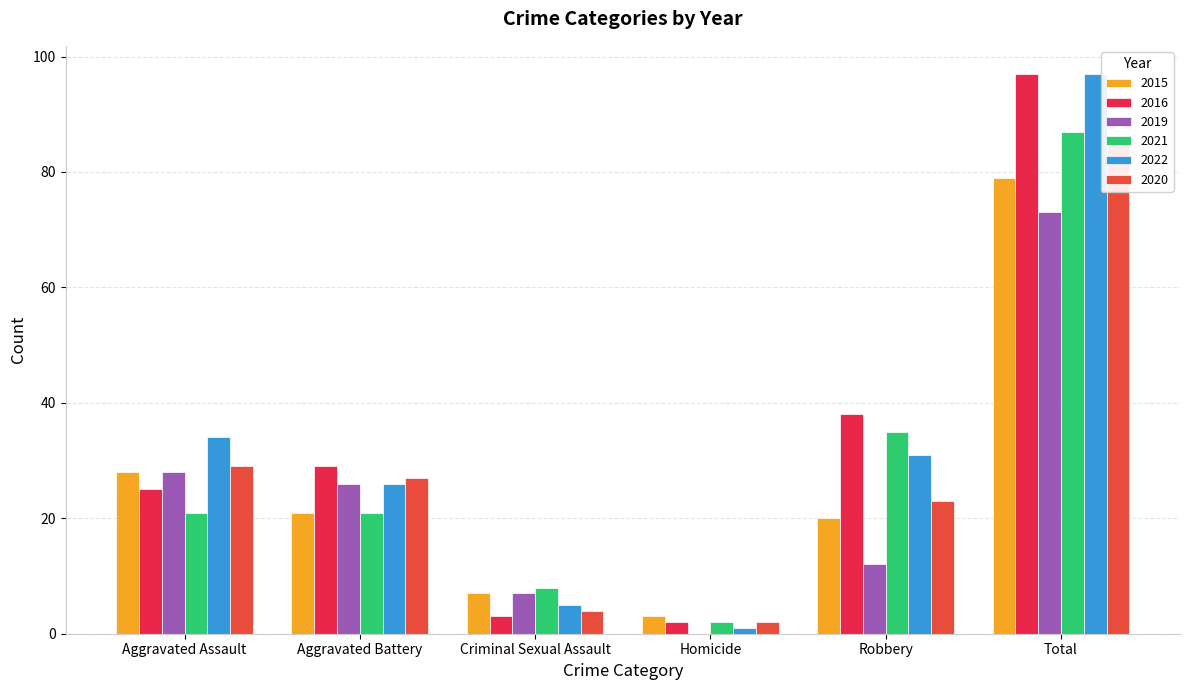

Which series changed the most between Homicide and Total?

2022